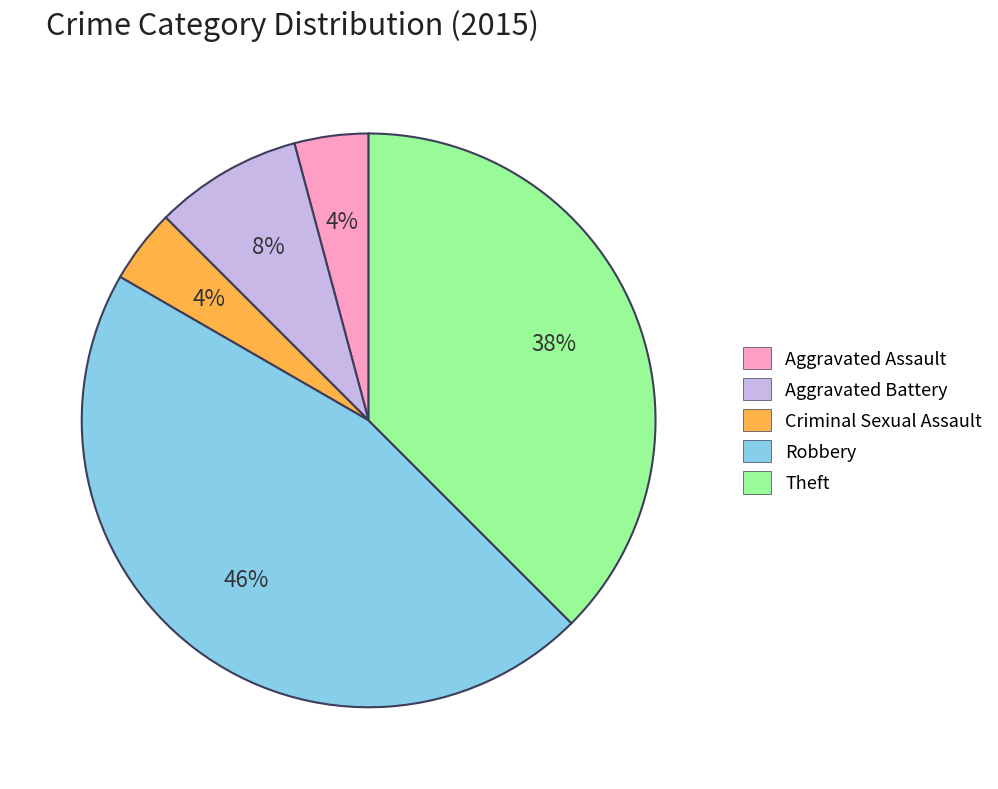

To the nearest percent, what is the difference between the largest and smallest slice percentages?

42%